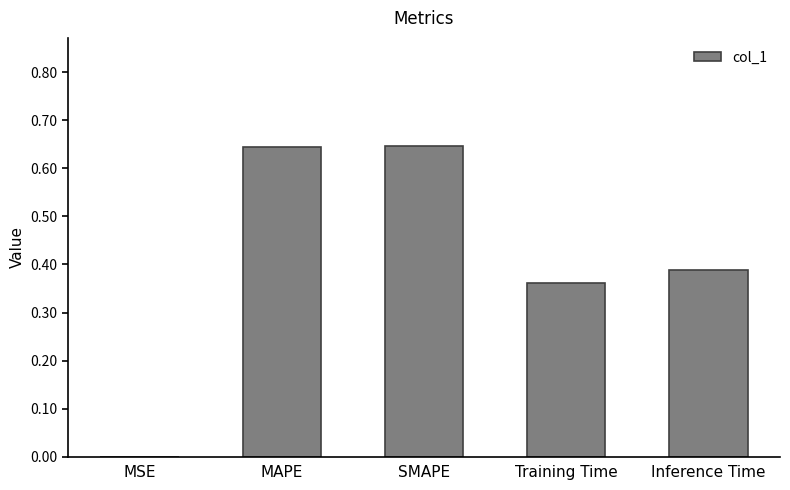

What is the sum of the values at MAPE and SMAPE?

1.3